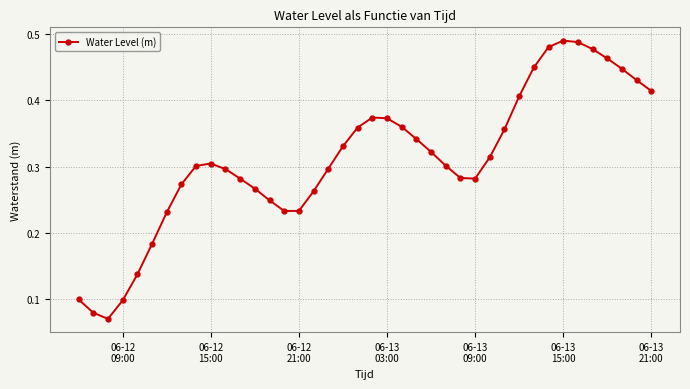

How many values are between 0 and 1?

40